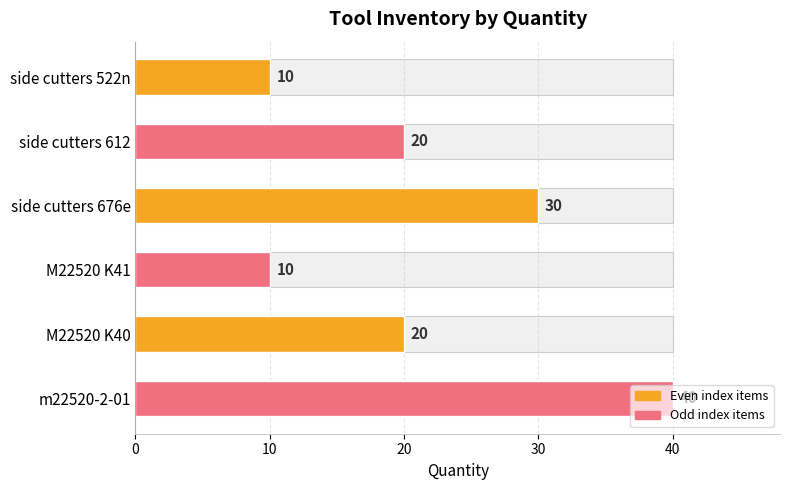

Reading left to right, extract all data points from this chart.

10	20	30	10	20	40